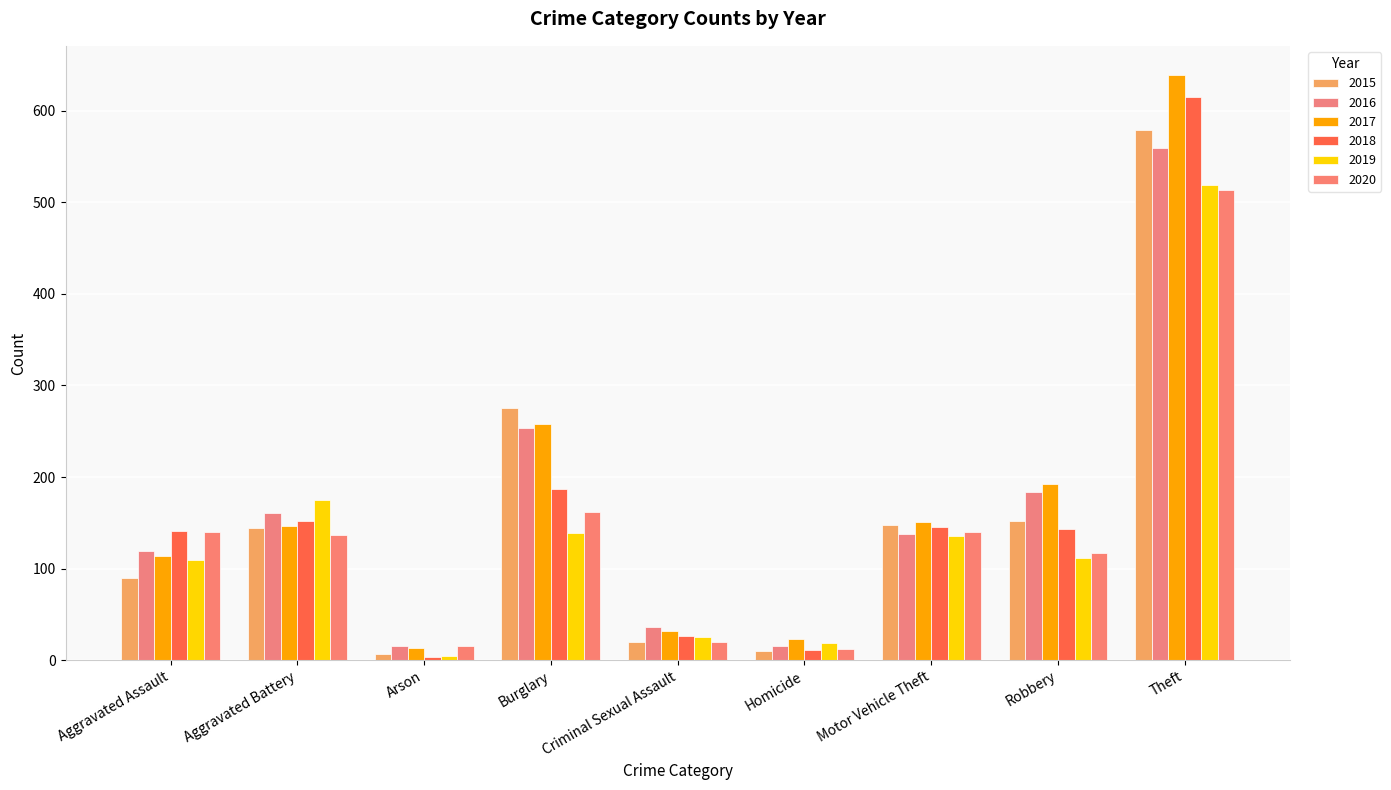

What is the difference between the highest and lowest values at Homicide?

13